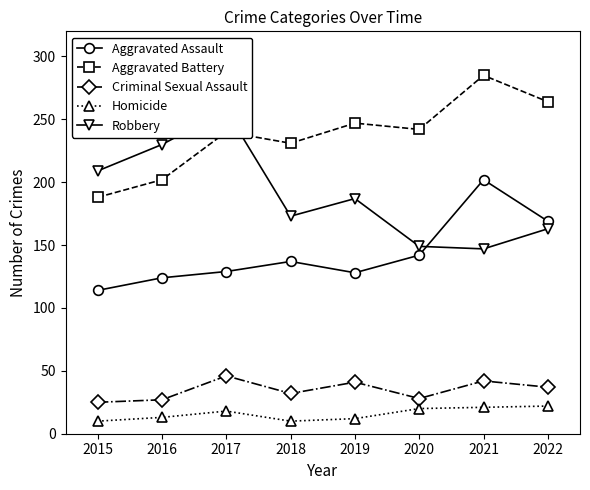

What is the value of the Criminal Sexual Assault point at the 8th from the left?

37